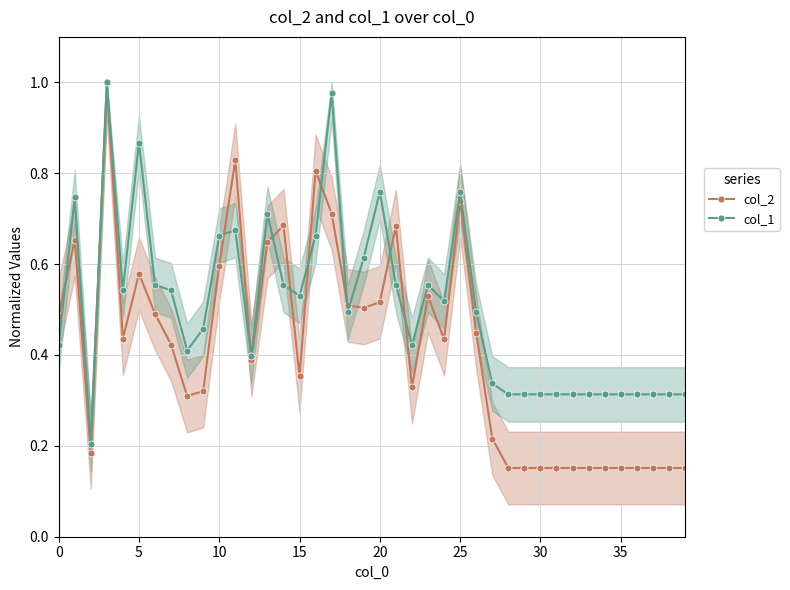

Count the number of categories in the chart.

40